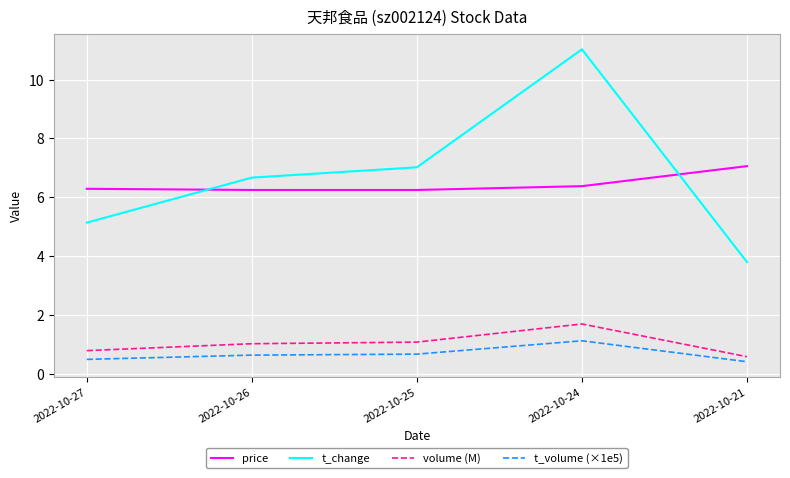

Is this an area chart (filled region under the line)?

No